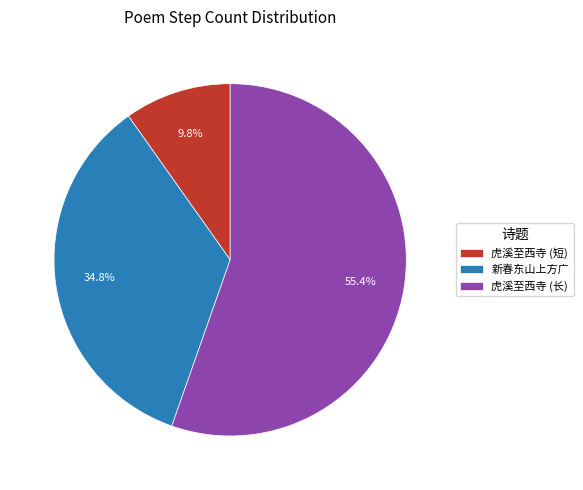

What is the total percentage of 虎溪至西寺 (短) and 新春东山上方广?

44.6%